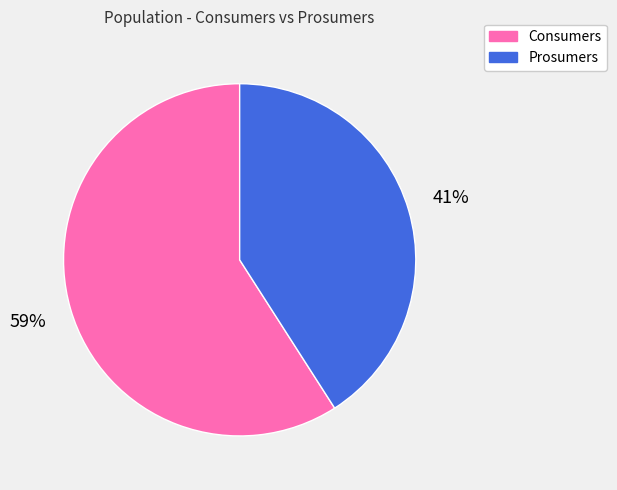

To the nearest percent, what is the difference between the largest and smallest slice percentages?

18%